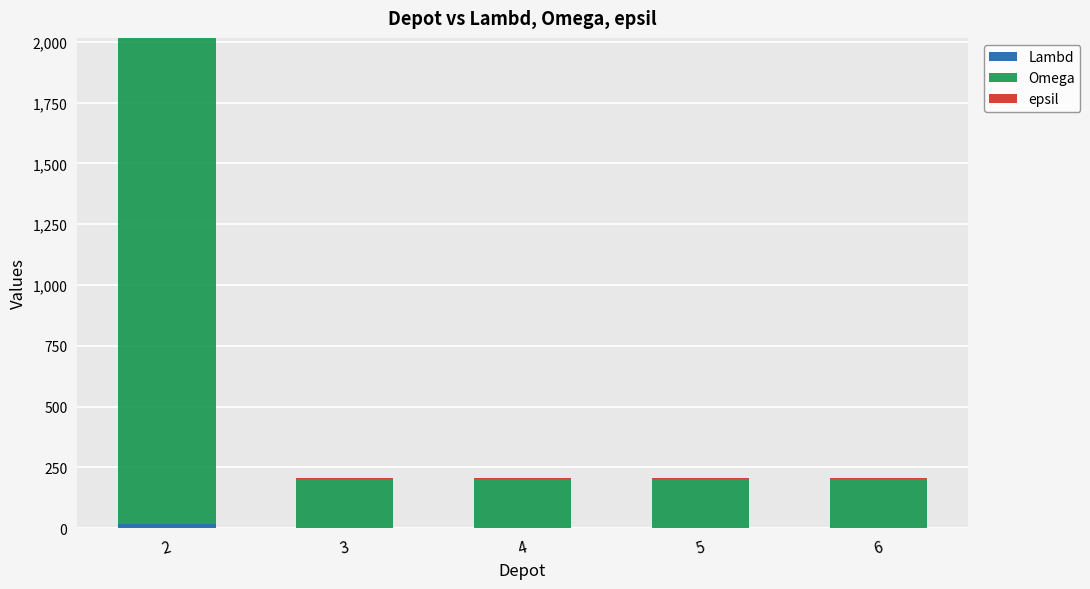

At 6, list the series in order from largest to smallest.

Omega, epsil, Lambd